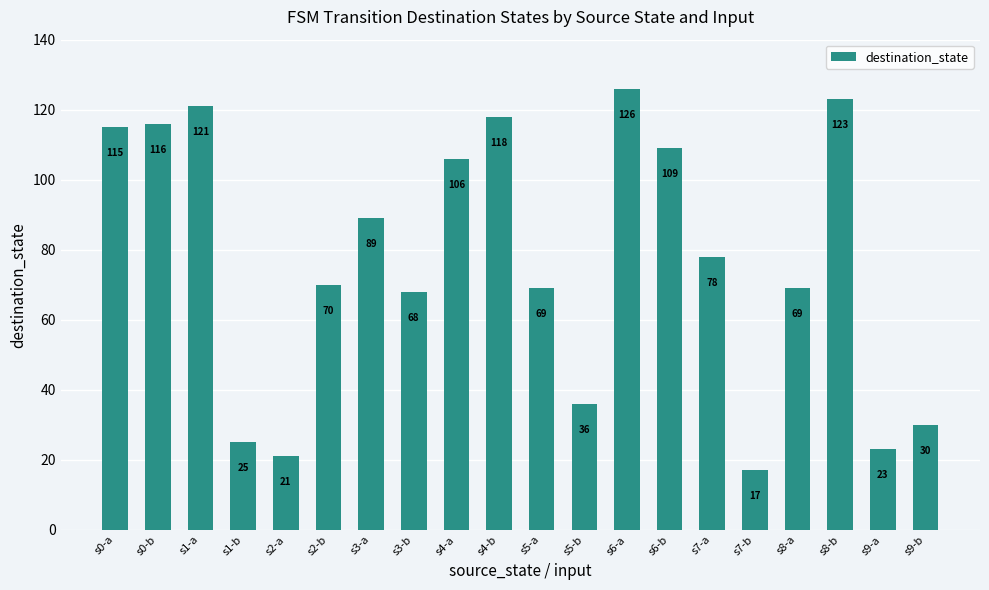

Which label corresponds to the smallest value in the chart?

s7-b